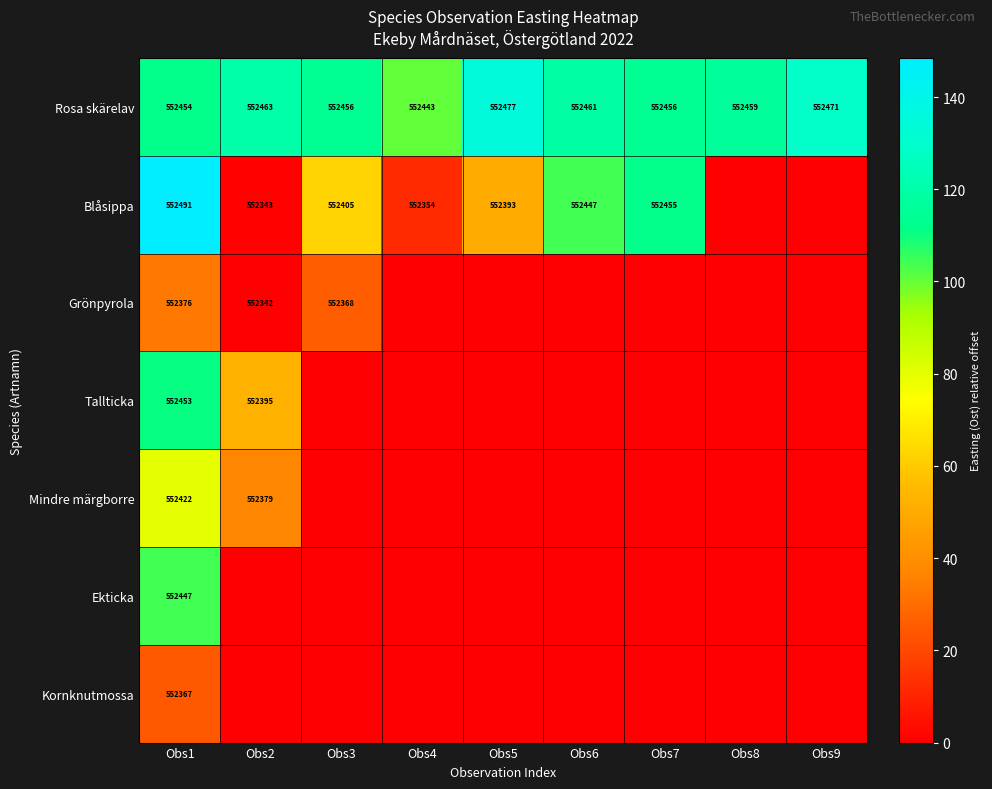

How many distinct data groups are displayed?

7